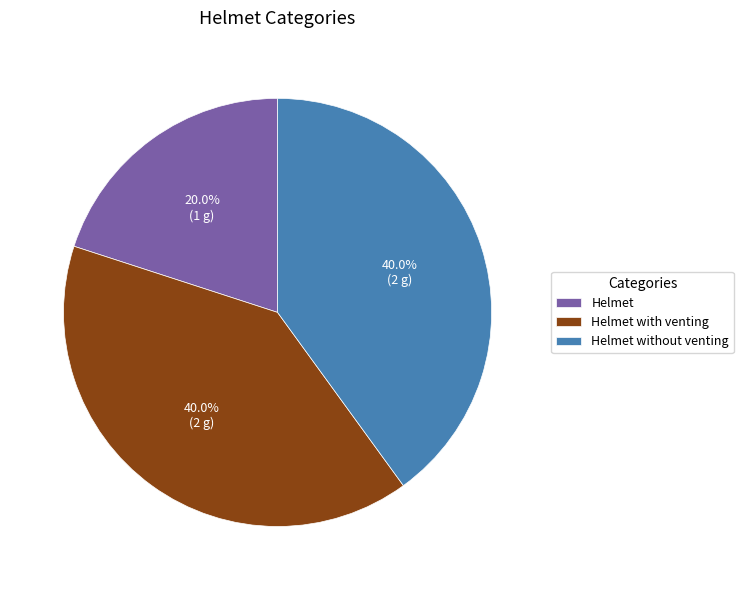

What is the smallest slice in the pie chart?

Helmet